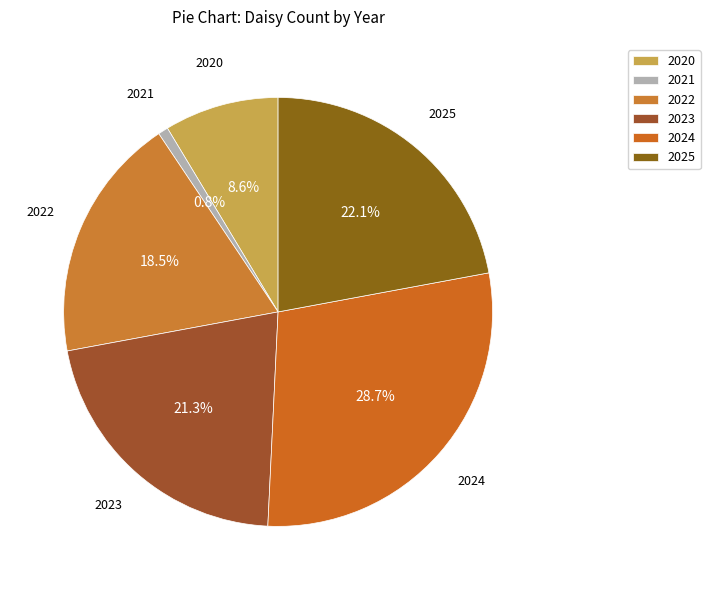

To the nearest percent, what is the difference between the 2021 and 2024 slice percentages?

28%